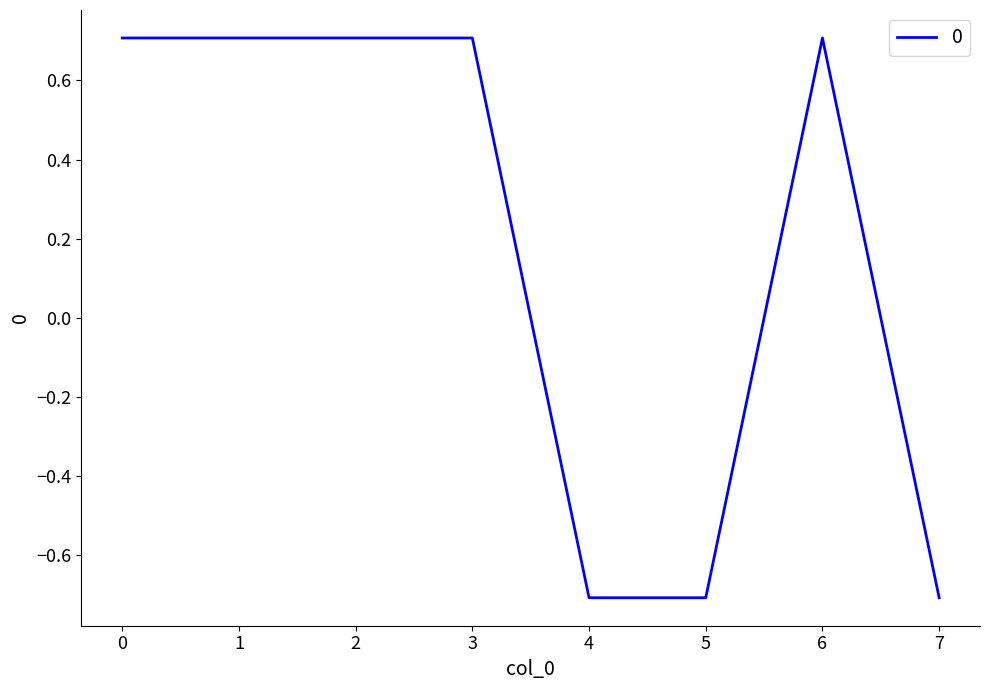

What is the sum of the values at 0 and 2?

1.4